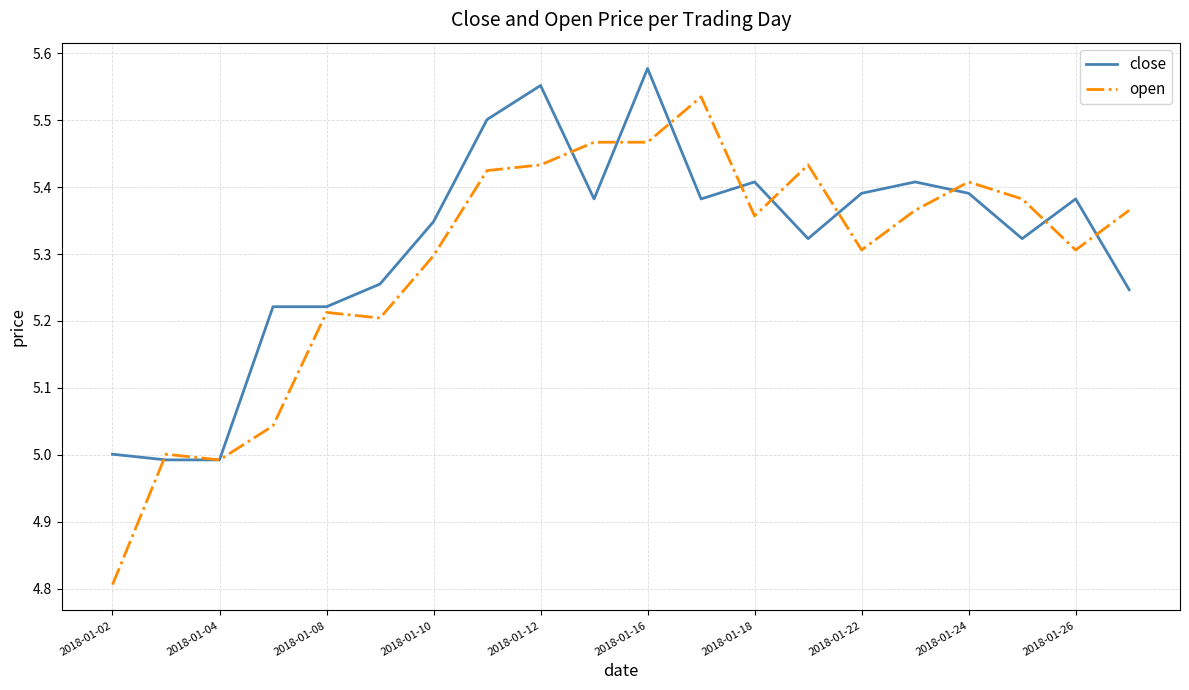

Count the number of data series in this chart.

2